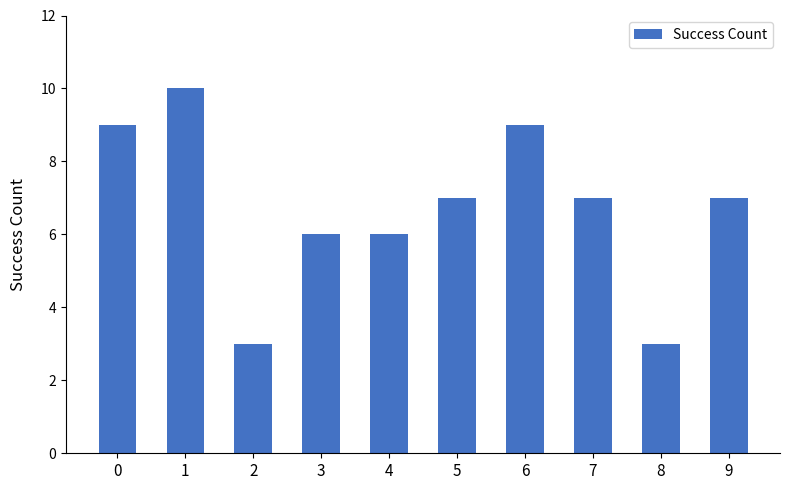

What is the difference between the maximum and minimum values?

7